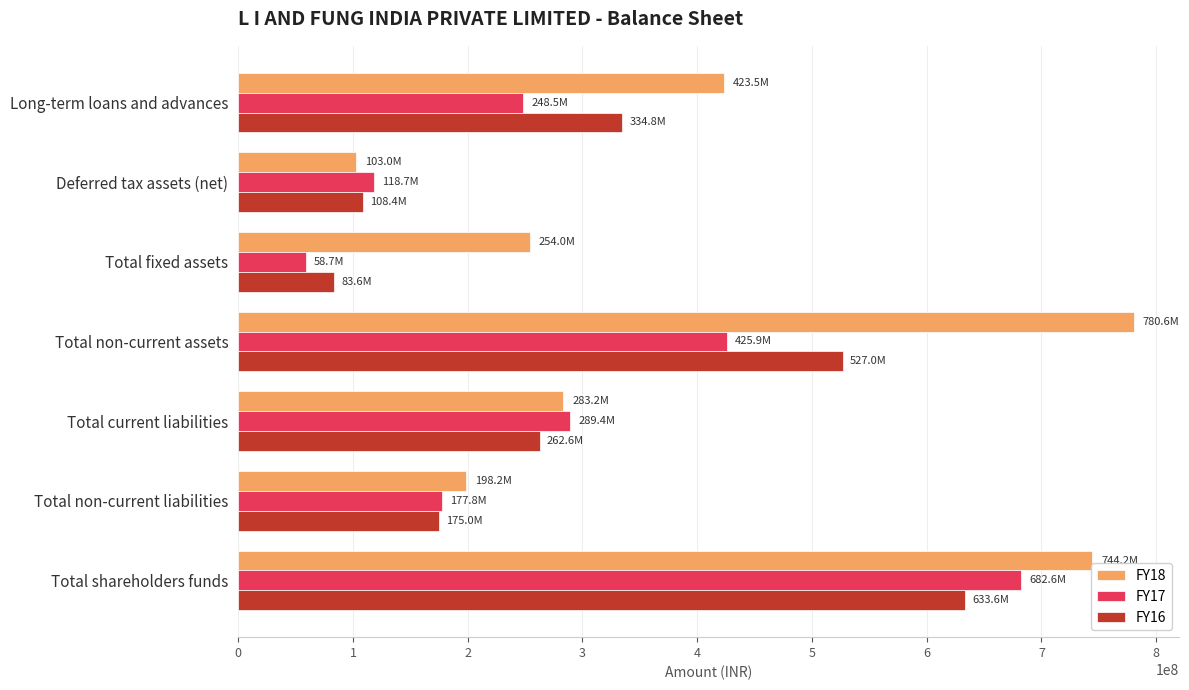

True or false: FY18 has a value of 253995389 at Total fixed assets.

True